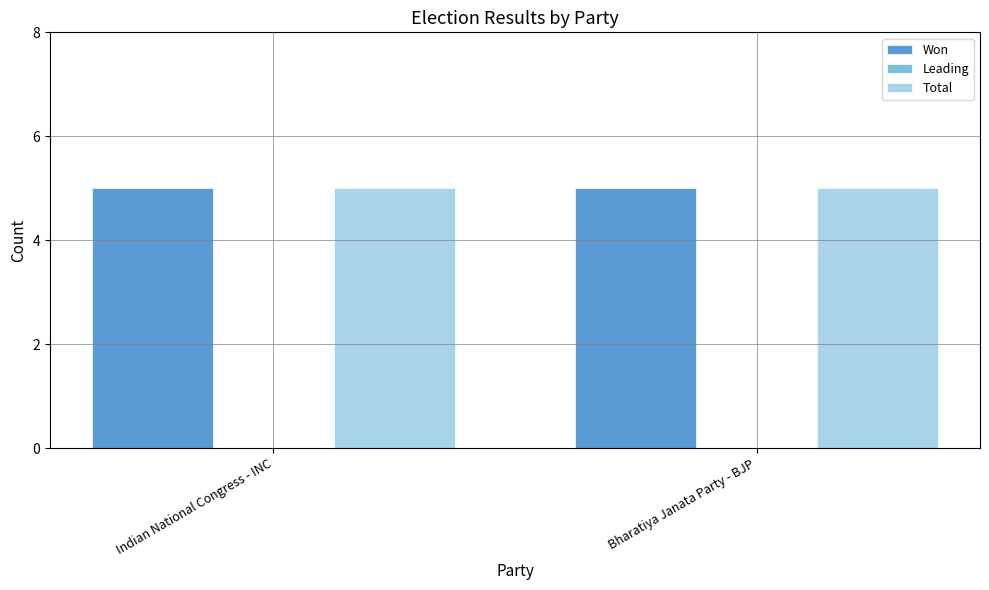

What is the label of the 2nd bar from the right?

Indian National Congress - INC